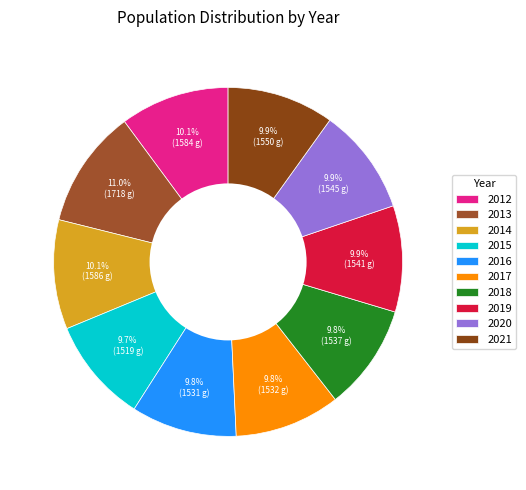

To the nearest percent, what portion does 2014 represent?

10%